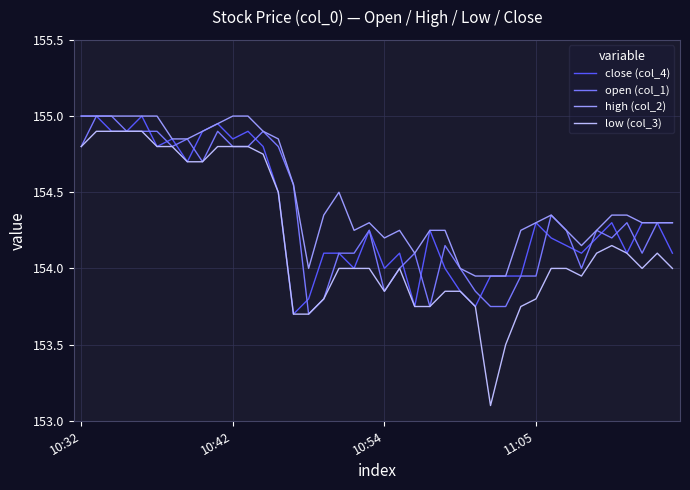

Which series has the largest range (max minus min)?

low (col_3)